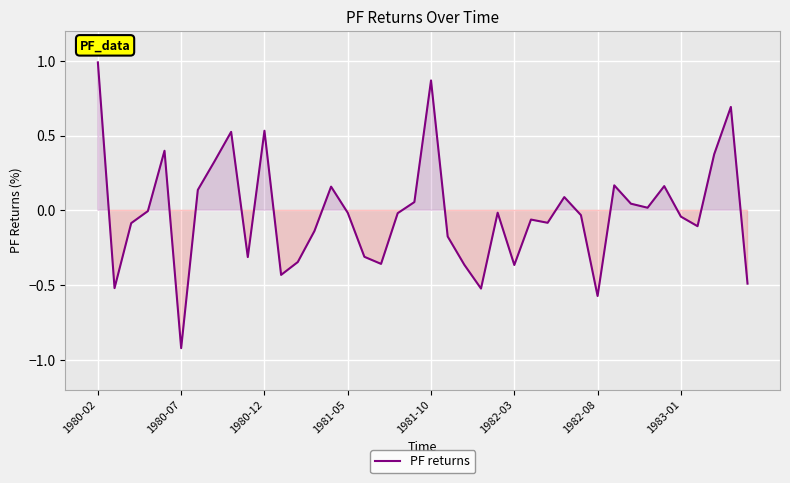

What is the greatest value displayed?

1.0